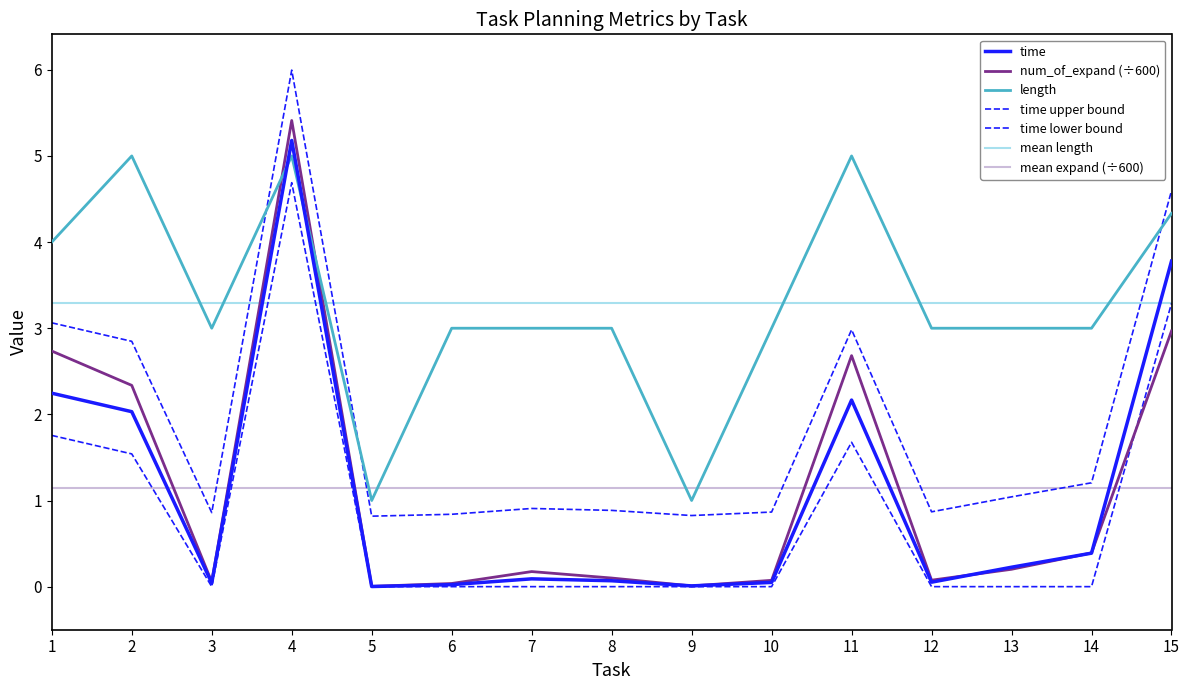

List the labels in order of num_of_expand value, smallest first.

5, 9, 6, 3, 10, 12, 8, 7, 13, 14, 2, 11, 1, 15, 4